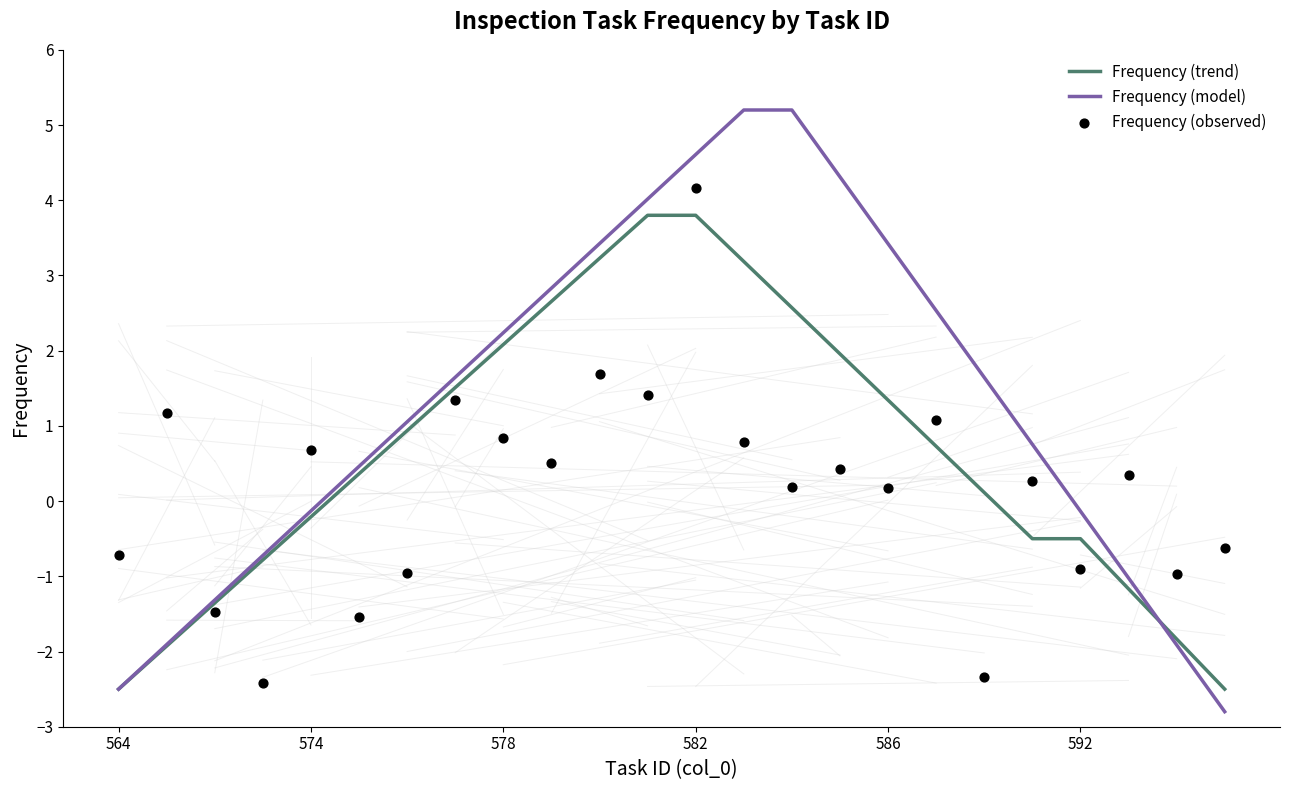

Is the value of Frequency (observed) at 17 greater than the value of Frequency (trend) at 6?

Yes